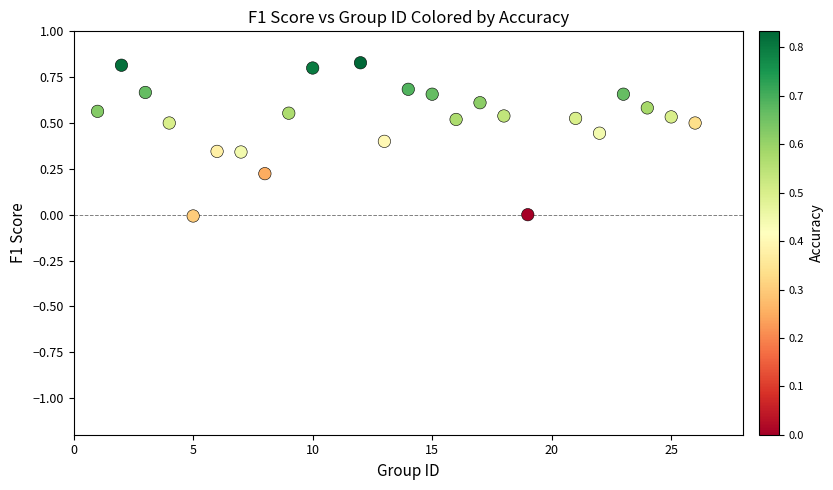

What is the range of X values (max minus min)?

25.0